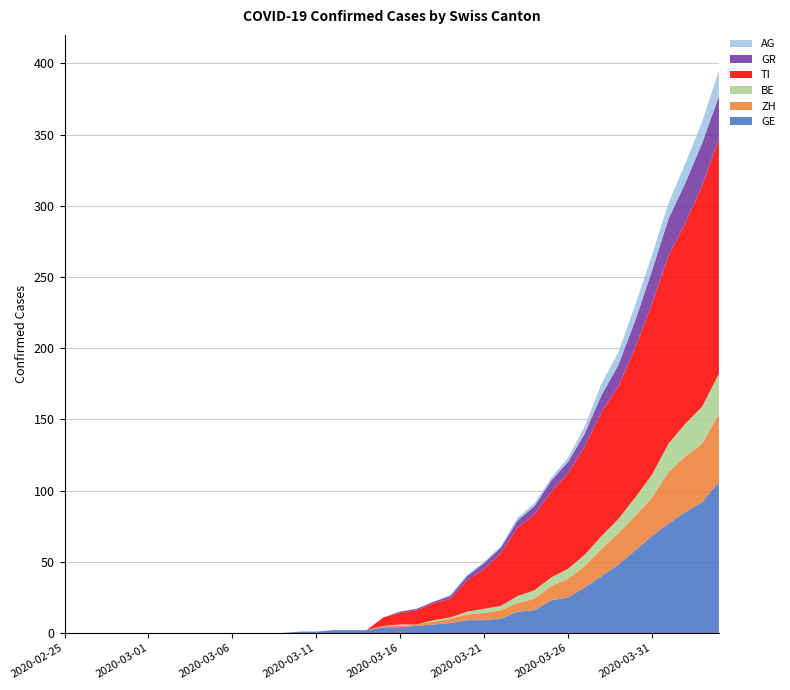

Reading right to left, list all the values displayed in this chart.

GE: 2020-04-04=106	2020-04-03=92	2020-04-02=85	2020-04-01=77	2020-03-31=68	2020-03-30=58	2020-03-29=48	2020-03-28=40	2020-03-27=32	2020-03-26=25	2020-03-25=23	2020-03-24=16	2020-03-23=15	2020-03-22=10	2020-03-21=9	2020-03-20=9	2020-03-19=7	2020-03-18=6	2020-03-17=5	2020-03-16=4	2020-03-15=4	2020-03-14=2	2020-03-13=2	2020-03-12=2	2020-03-11=1	2020-03-10=1	2020-03-09=0	2020-03-08=0	2020-03-07=0	2020-03-06=0	2020-03-05=0	2020-03-04=0	2020-03-03=0	2020-03-02=0	2020-03-01=0	2020-02-29=0	2020-02-28=0	2020-02-27=0	2020-02-26=0	2020-02-25=0
ZH: 2020-04-04=48	2020-04-03=41	2020-04-02=39	2020-04-01=36	2020-03-31=27	2020-03-30=24	2020-03-29=22	2020-03-28=19	2020-03-27=15	2020-03-26=13	2020-03-25=10	2020-03-24=8	2020-03-23=6	2020-03-22=6	2020-03-21=5	2020-03-20=4	2020-03-19=3	2020-03-18=2	2020-03-17=1	2020-03-16=1	2020-03-15=1	2020-03-14=0	2020-03-13=0	2020-03-12=0	2020-03-11=0	2020-03-10=0	2020-03-09=0	2020-03-08=0	2020-03-07=0	2020-03-06=0	2020-03-05=0	2020-03-04=0	2020-03-03=0	2020-03-02=0	2020-03-01=0	2020-02-29=0	2020-02-28=0	2020-02-27=0	2020-02-26=0	2020-02-25=0
BE: 2020-04-04=28	2020-04-03=26	2020-04-02=23	2020-04-01=20	2020-03-31=16	2020-03-30=13	2020-03-29=10	2020-03-28=9	2020-03-27=8	2020-03-26=7	2020-03-25=6	2020-03-24=6	2020-03-23=5	2020-03-22=3	2020-03-21=3	2020-03-20=2	2020-03-19=1	2020-03-18=1	2020-03-17=0	2020-03-16=1	2020-03-15=0	2020-03-14=0	2020-03-13=0	2020-03-12=0	2020-03-11=0	2020-03-10=0	2020-03-09=0	2020-03-08=0	2020-03-07=0	2020-03-06=0	2020-03-05=0	2020-03-04=0	2020-03-03=0	2020-03-02=0	2020-03-01=0	2020-02-29=0	2020-02-28=0	2020-02-27=0	2020-02-26=0	2020-02-25=0
TI: 2020-04-04=165	2020-04-03=155	2020-04-02=141	2020-04-01=132	2020-03-31=120	2020-03-30=105	2020-03-29=93	2020-03-28=87	2020-03-27=76	2020-03-26=67	2020-03-25=60	2020-03-24=53	2020-03-23=48	2020-03-22=37	2020-03-21=28	2020-03-20=22	2020-03-19=13	2020-03-18=12	2020-03-17=10	2020-03-16=8	2020-03-15=6	2020-03-14=0	2020-03-13=0	2020-03-12=0	2020-03-11=0	2020-03-10=0	2020-03-09=0	2020-03-08=0	2020-03-07=0	2020-03-06=0	2020-03-05=0	2020-03-04=0	2020-03-03=0	2020-03-02=0	2020-03-01=0	2020-02-29=0	2020-02-28=0	2020-02-27=0	2020-02-26=0	2020-02-25=0
GR: 2020-04-04=30	2020-04-03=30	2020-04-02=28	2020-04-01=26	2020-03-31=23	2020-03-30=19	2020-03-29=15	2020-03-28=12	2020-03-27=9	2020-03-26=8	2020-03-25=8	2020-03-24=6	2020-03-23=5	2020-03-22=4	2020-03-21=4	2020-03-20=3	2020-03-19=2	2020-03-18=1	2020-03-17=1	2020-03-16=1	2020-03-15=0	2020-03-14=0	2020-03-13=0	2020-03-12=0	2020-03-11=0	2020-03-10=0	2020-03-09=0	2020-03-08=0	2020-03-07=0	2020-03-06=0	2020-03-05=0	2020-03-04=0	2020-03-03=0	2020-03-02=0	2020-03-01=0	2020-02-29=0	2020-02-28=0	2020-02-27=0	2020-02-26=0	2020-02-25=0
AG: 2020-04-04=18	2020-04-03=15	2020-04-02=14	2020-04-01=11	2020-03-31=11	2020-03-30=11	2020-03-29=9	2020-03-28=8	2020-03-27=5	2020-03-26=3	2020-03-25=2	2020-03-24=2	2020-03-23=2	2020-03-22=1	2020-03-21=1	2020-03-20=1	2020-03-19=1	2020-03-18=0	2020-03-17=0	2020-03-16=0	2020-03-15=0	2020-03-14=0	2020-03-13=0	2020-03-12=0	2020-03-11=0	2020-03-10=0	2020-03-09=0	2020-03-08=0	2020-03-07=0	2020-03-06=0	2020-03-05=0	2020-03-04=0	2020-03-03=0	2020-03-02=0	2020-03-01=0	2020-02-29=0	2020-02-28=0	2020-02-27=0	2020-02-26=0	2020-02-25=0